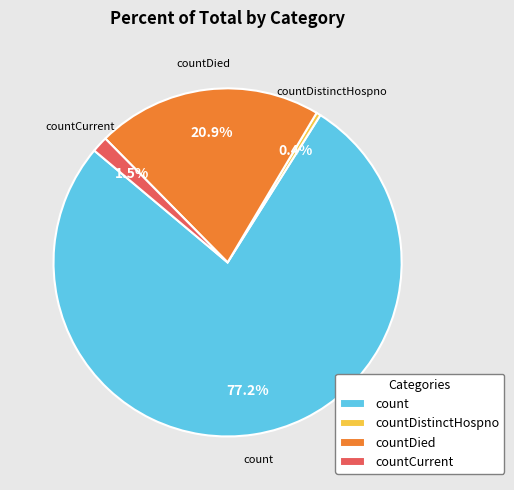

Do countDied and countCurrent together represent more than half of the pie?

No